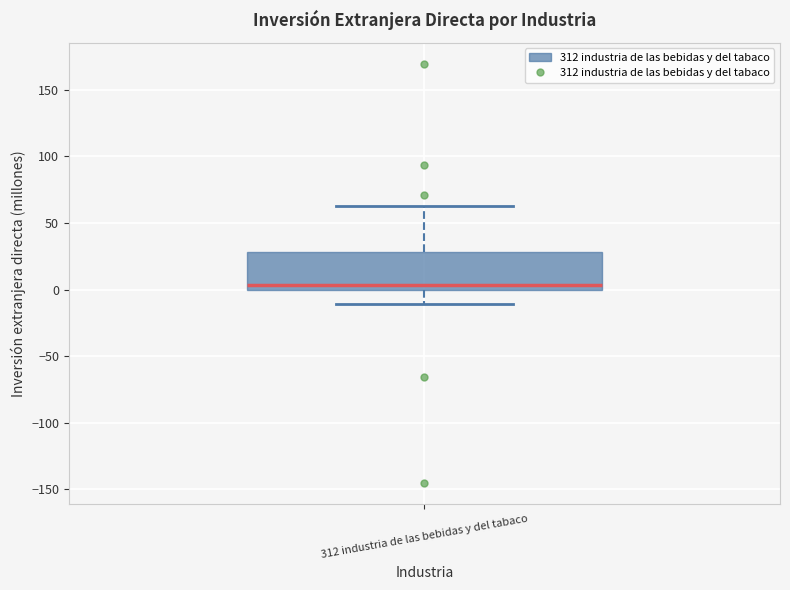

Transcribe this box plot: give where the median line is, the range the box spans, and where the two whiskers end, as read against the y-axis. The values are not printed on the chart, so give them approximately, as read against the axis.

median 5, box 0 to 30, whiskers -10 to 65